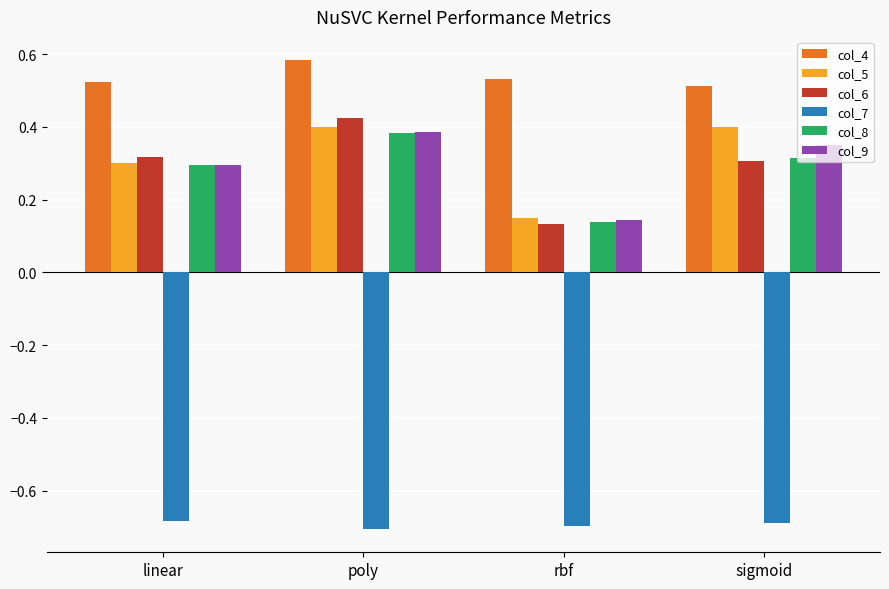

Which series has the widest spread of values?

col_6